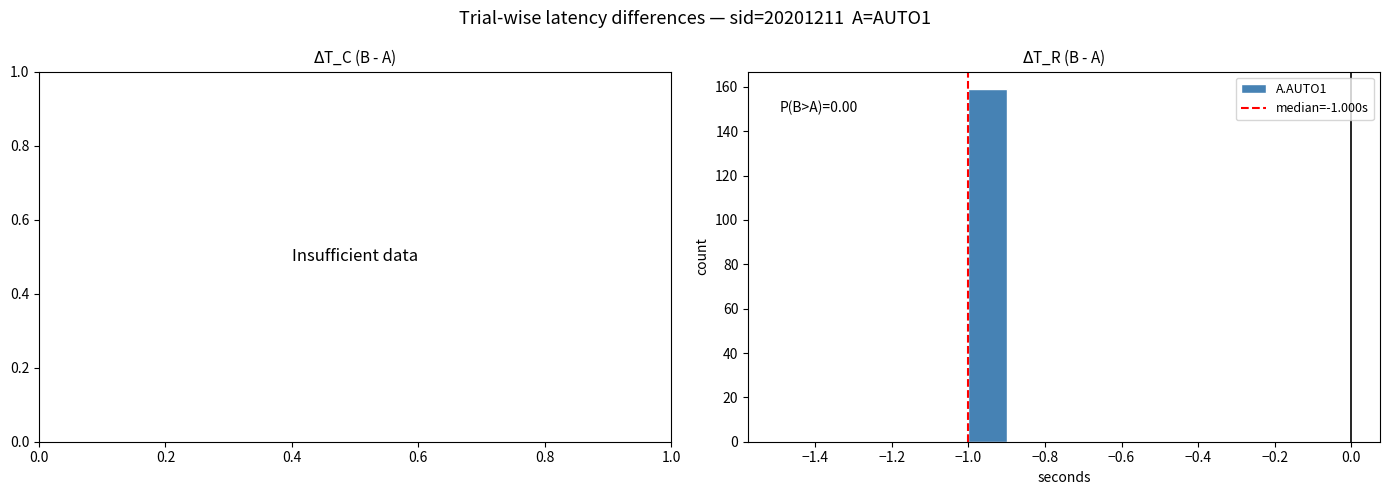

Which range on the x-axis has the tallest bar?

-1.0 to -0.9